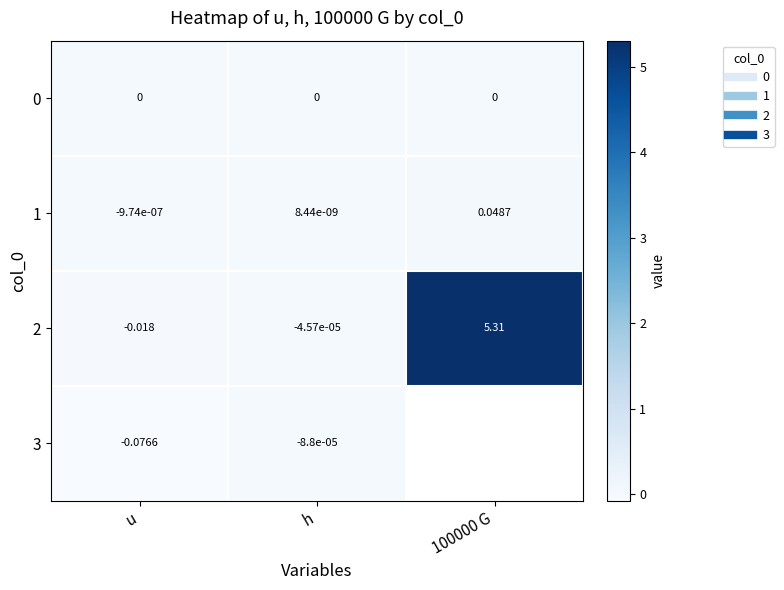

How many positive values does the 1 series have?

2